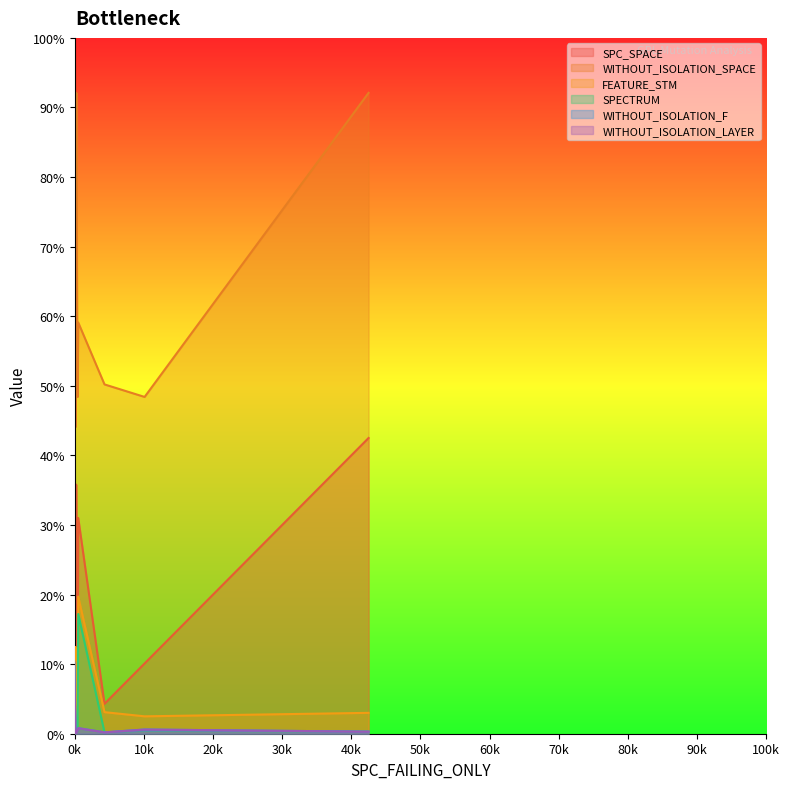

Rank the categories by SPECTRUM value from lowest to highest.

0, 1, 6, 12, 13, 2, 4, 8, 18, 19, 5, 7, 11, 16, 10, 15, 17, 9, 3, 14